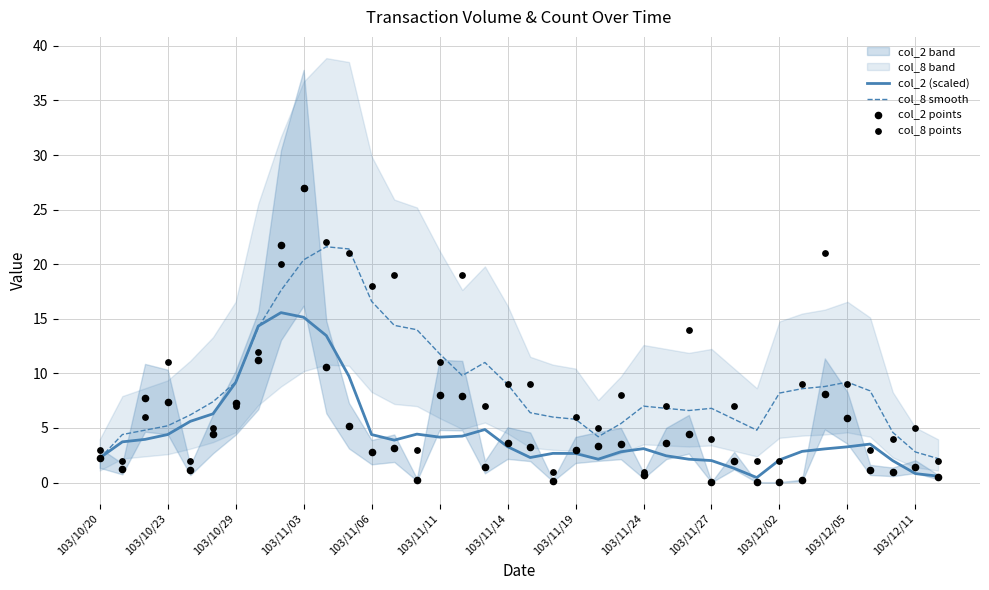

Which series has the largest total across all categories?

col_8 points